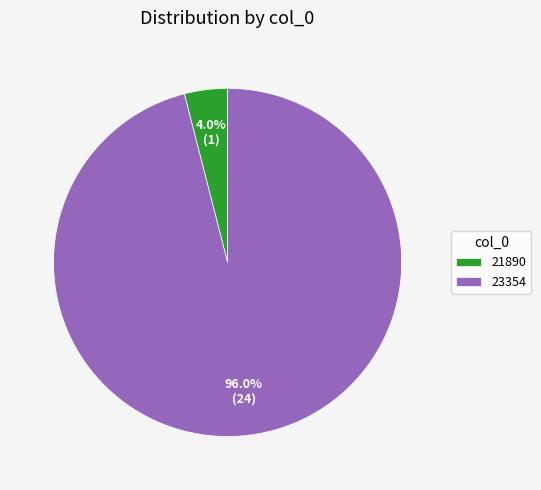

What percentage is the 23354 slice, to the nearest percent?

96%